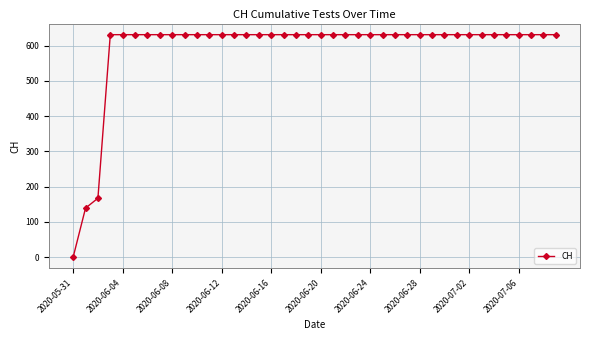

What is the maximum value shown in the chart?

631